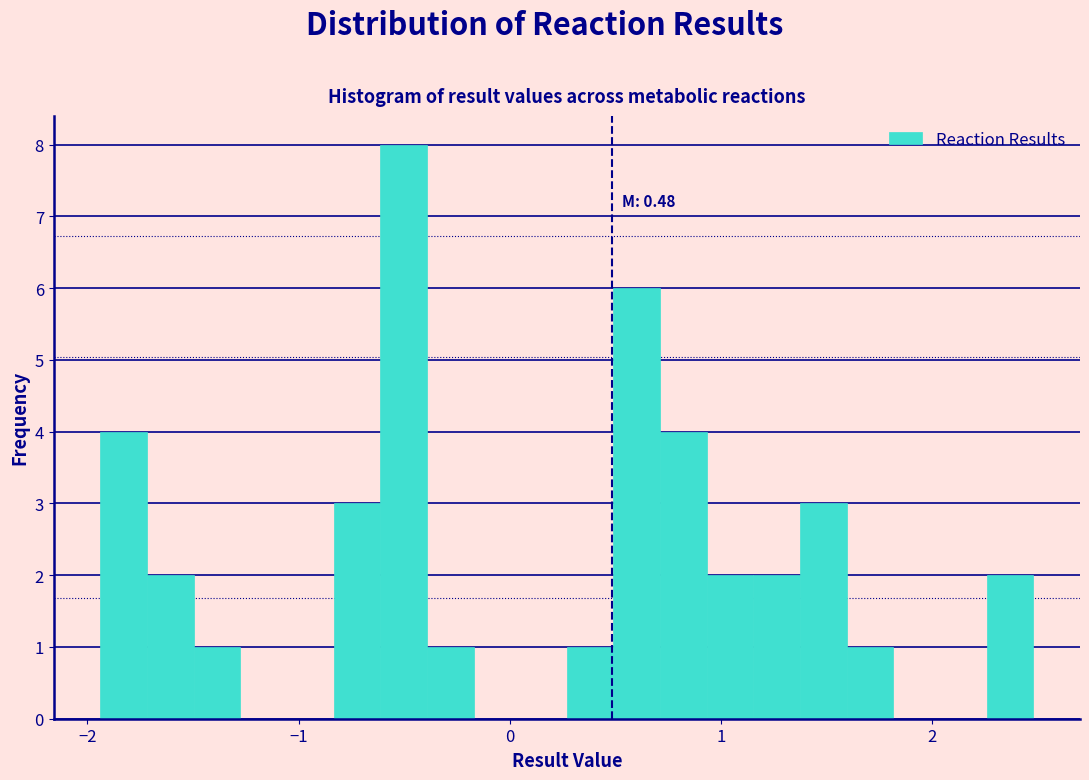

Read against the x-axis, roughly where is the centre of the tallest bar?

-0.5